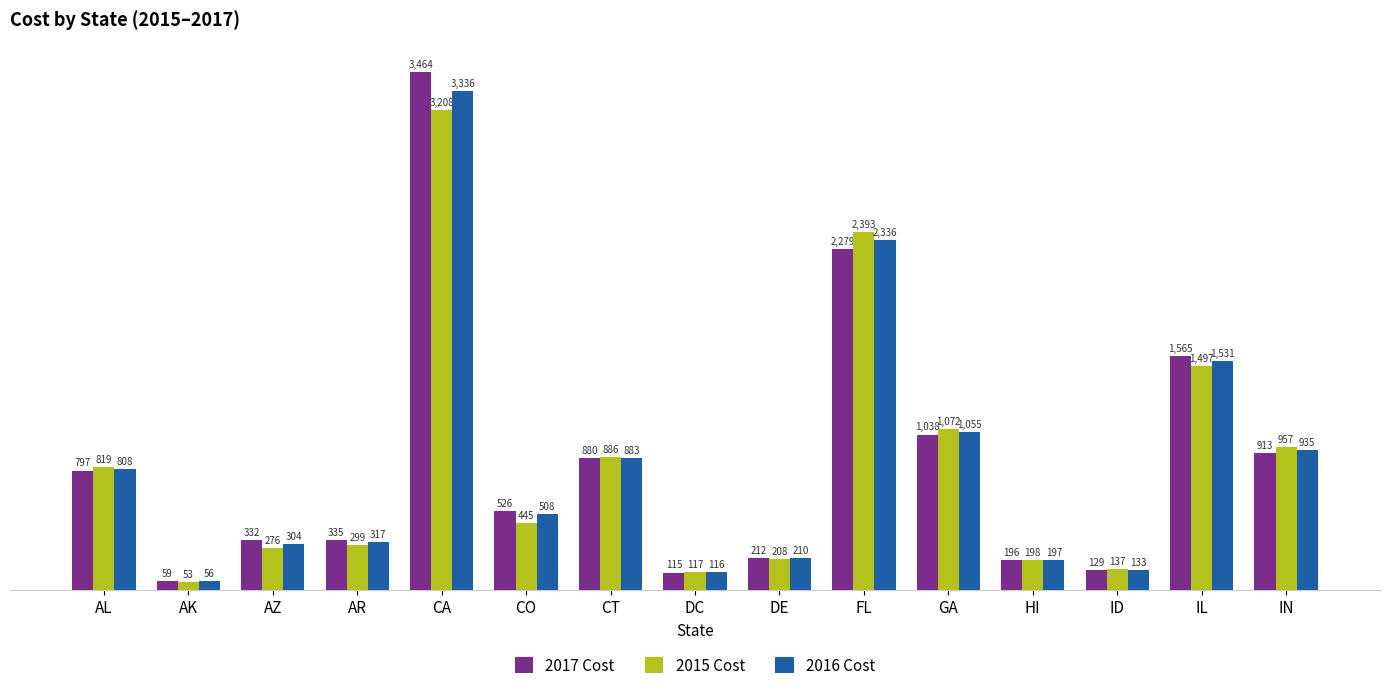

What is the greatest value displayed?

3464